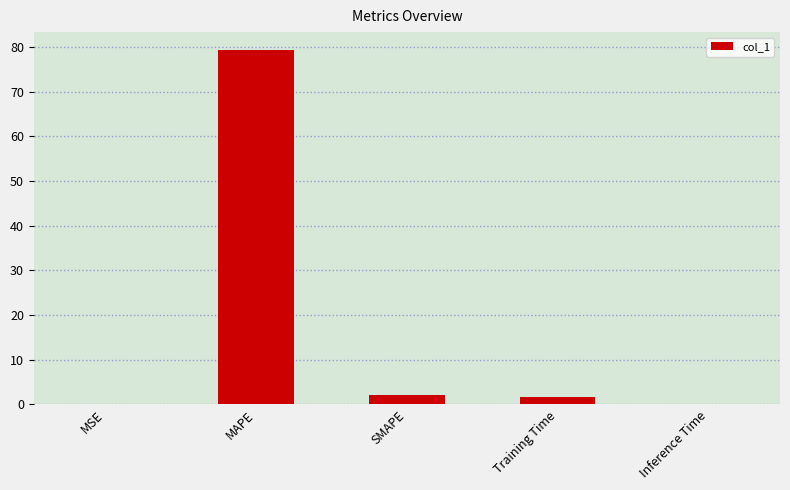

Between Inference Time and SMAPE, which is larger?

SMAPE